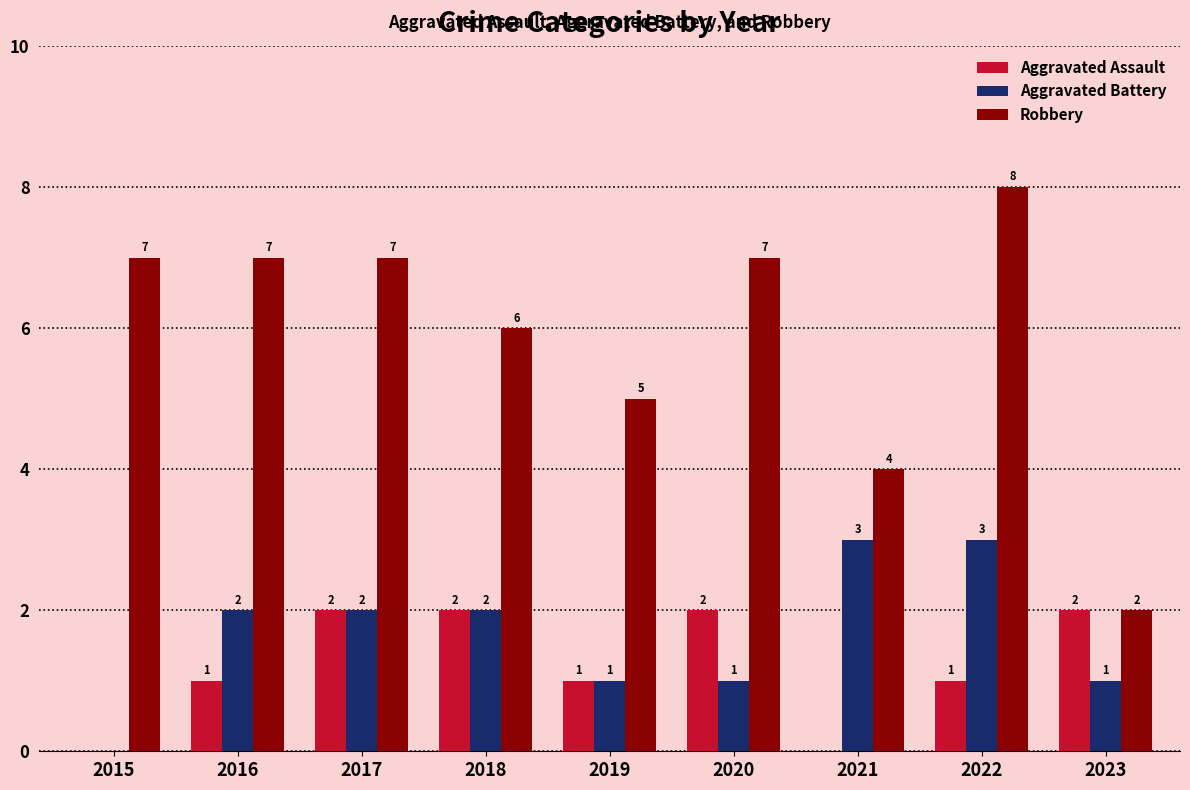

Is it true that Robbery equals 7 at 2015?

True